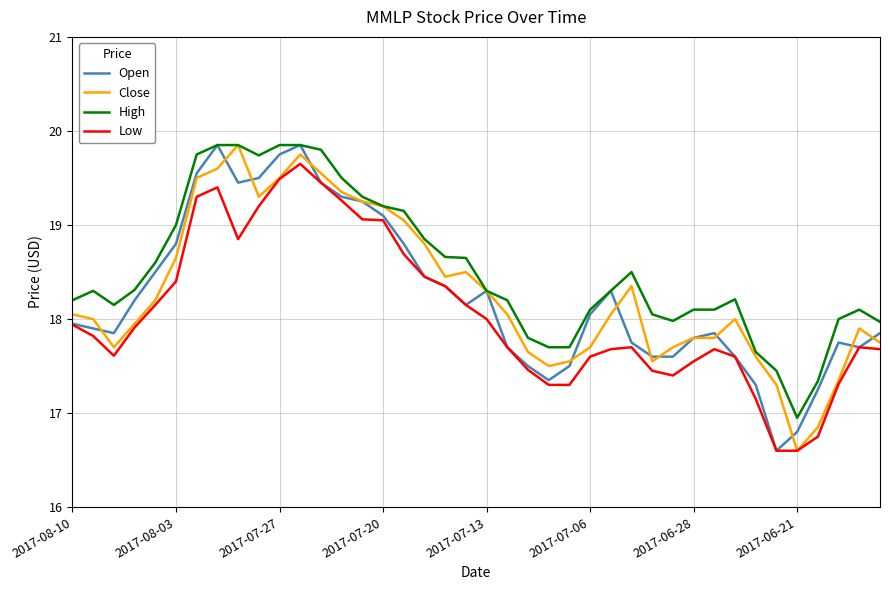

What is the smallest value displayed?

16.6